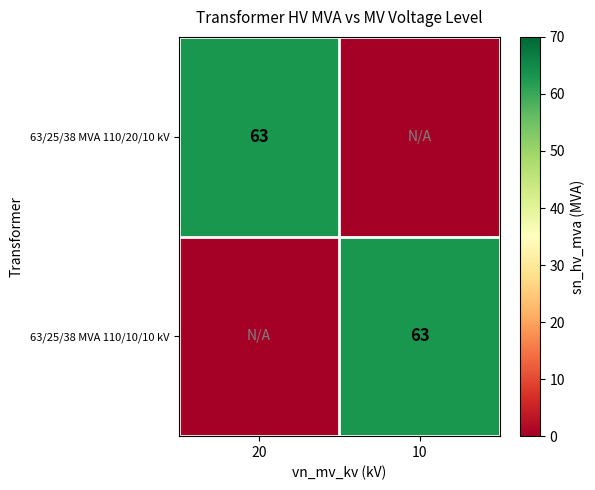

True or false: 63/25/38 MVA 110/10/10 kV has a value of 63 at 10.

True